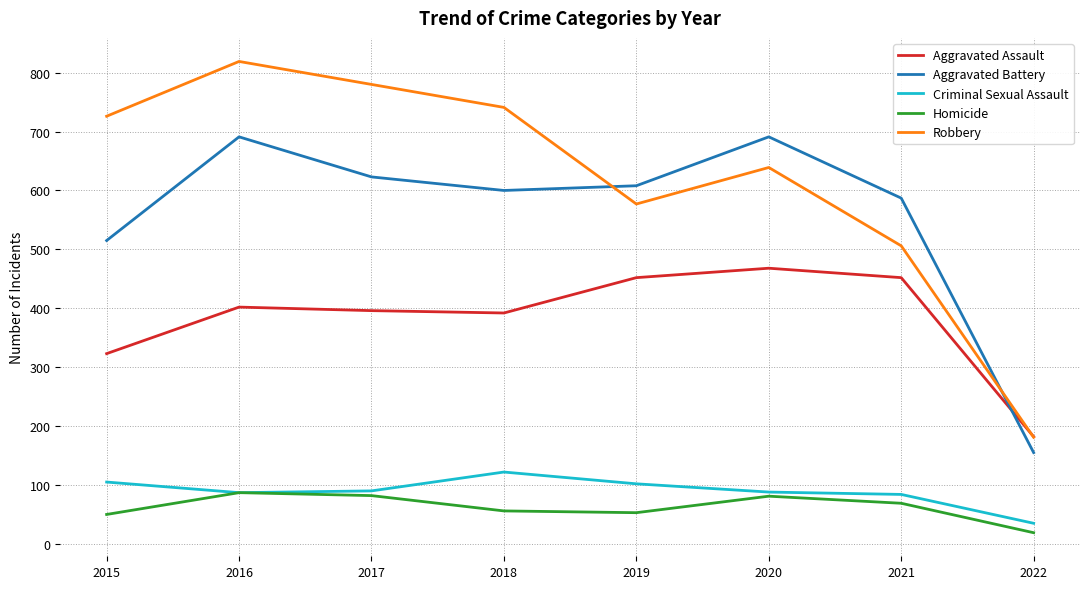

List the labels in order of Robbery value, largest first.

2016, 2017, 2018, 2015, 2020, 2019, 2021, 2022